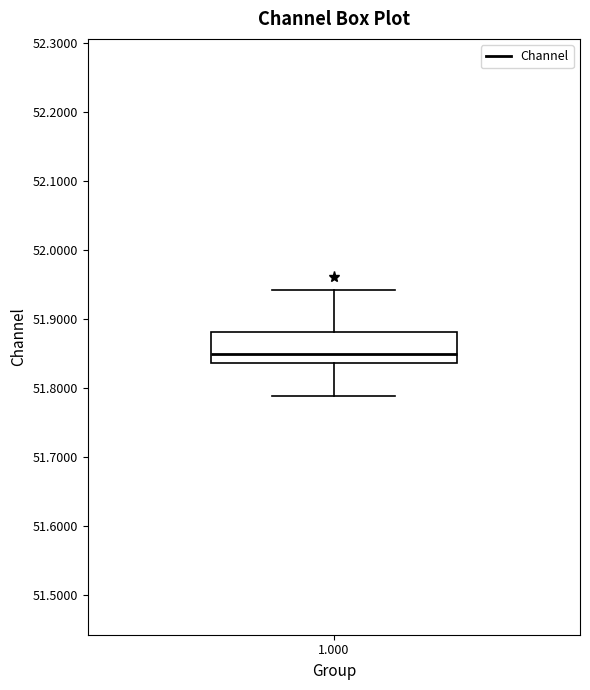

Transcribe this box plot: give where the median line is, the range the box spans, and where the two whiskers end, as read against the y-axis. The values are not printed on the chart, so give them approximately, as read against the axis.

median 51.85, box 51.84 to 51.88, whiskers 51.79 to 51.94